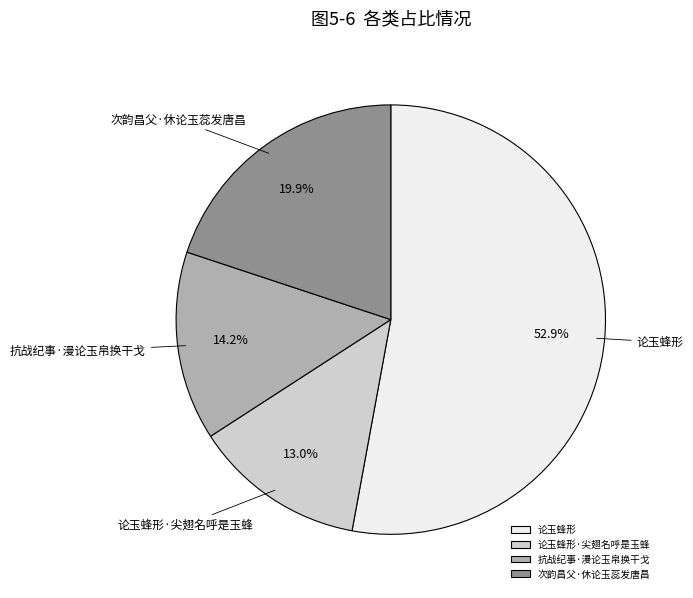

To the nearest percent, what is the difference between the largest and smallest slice percentages?

40%